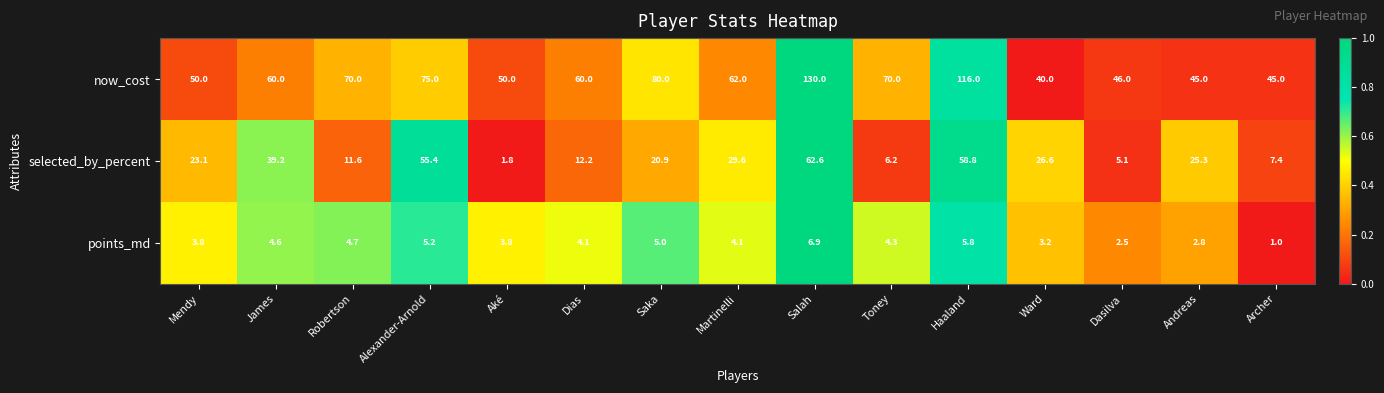

What is the difference between the second highest and minimum values in the selected_by_percent series?

57.0